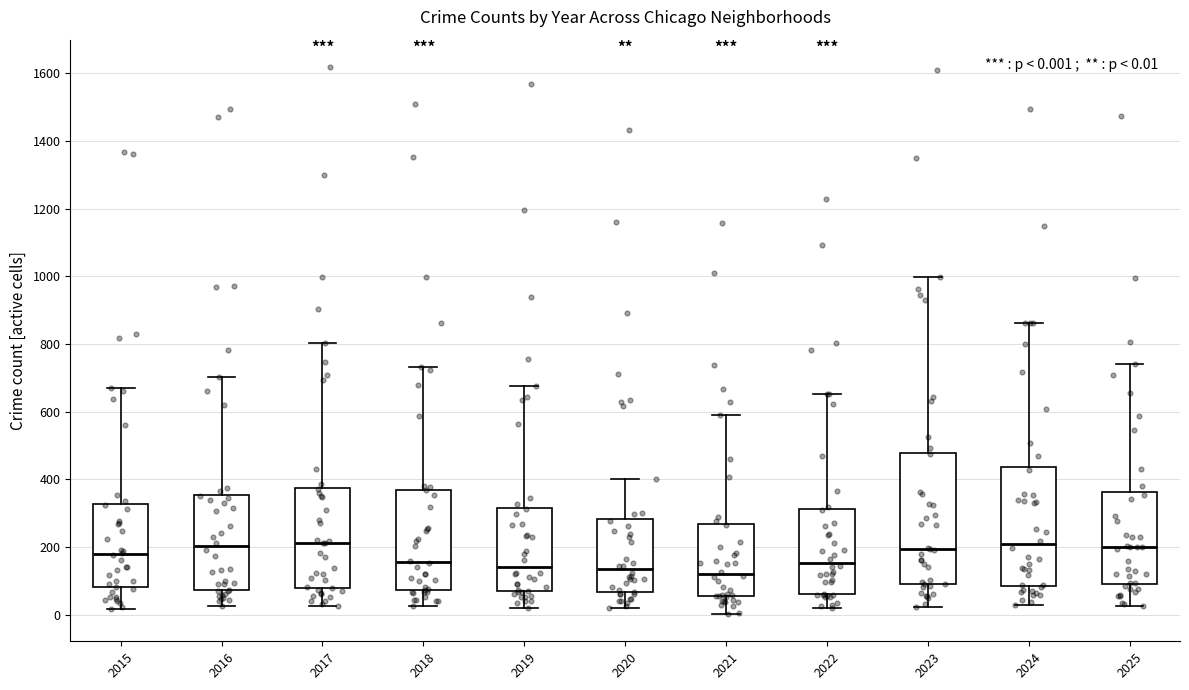

Which box is the tallest, from its lower edge to its upper edge?

2023